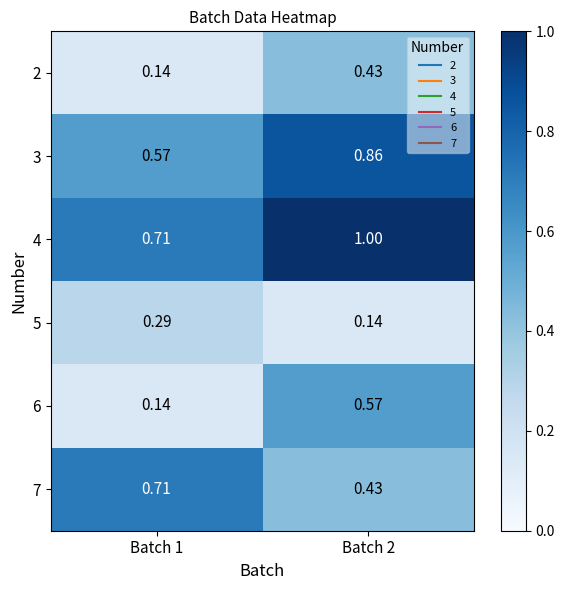

Is the value of 5 at Batch 1 greater than the value of 3 at Batch 1?

No